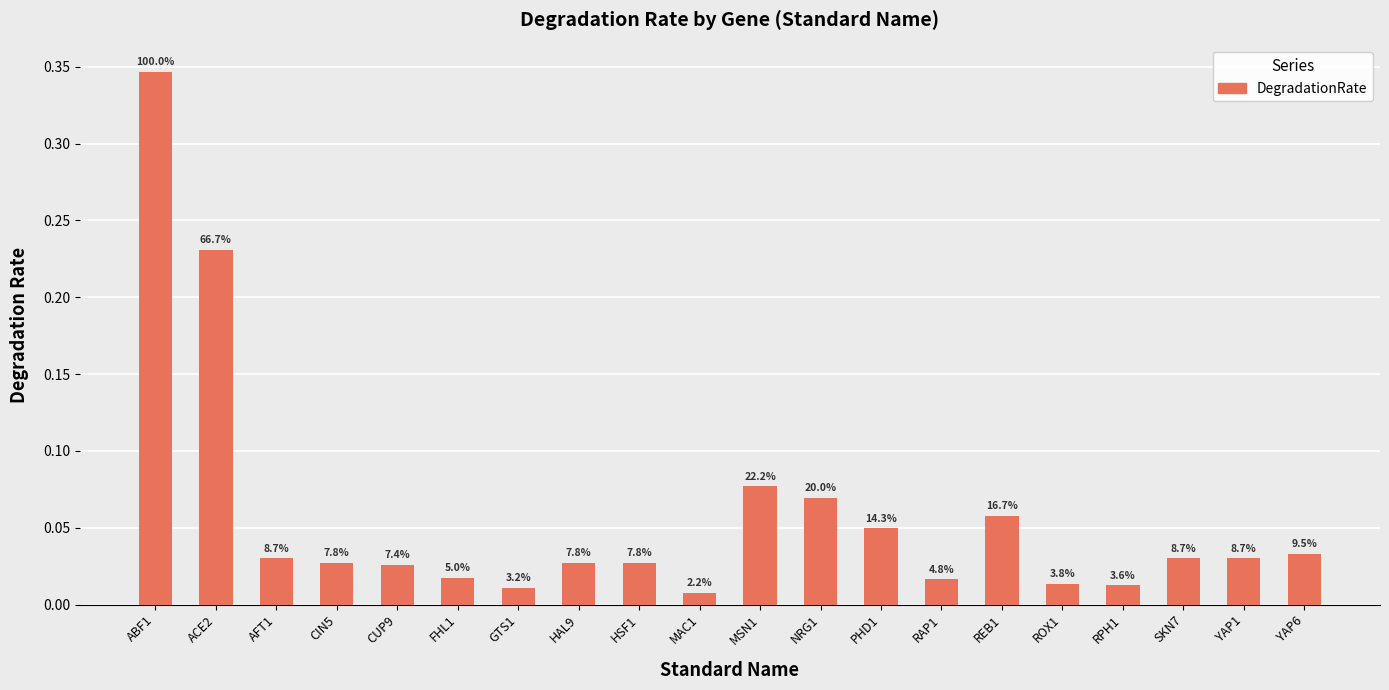

Does the chart contain any negative values?

No